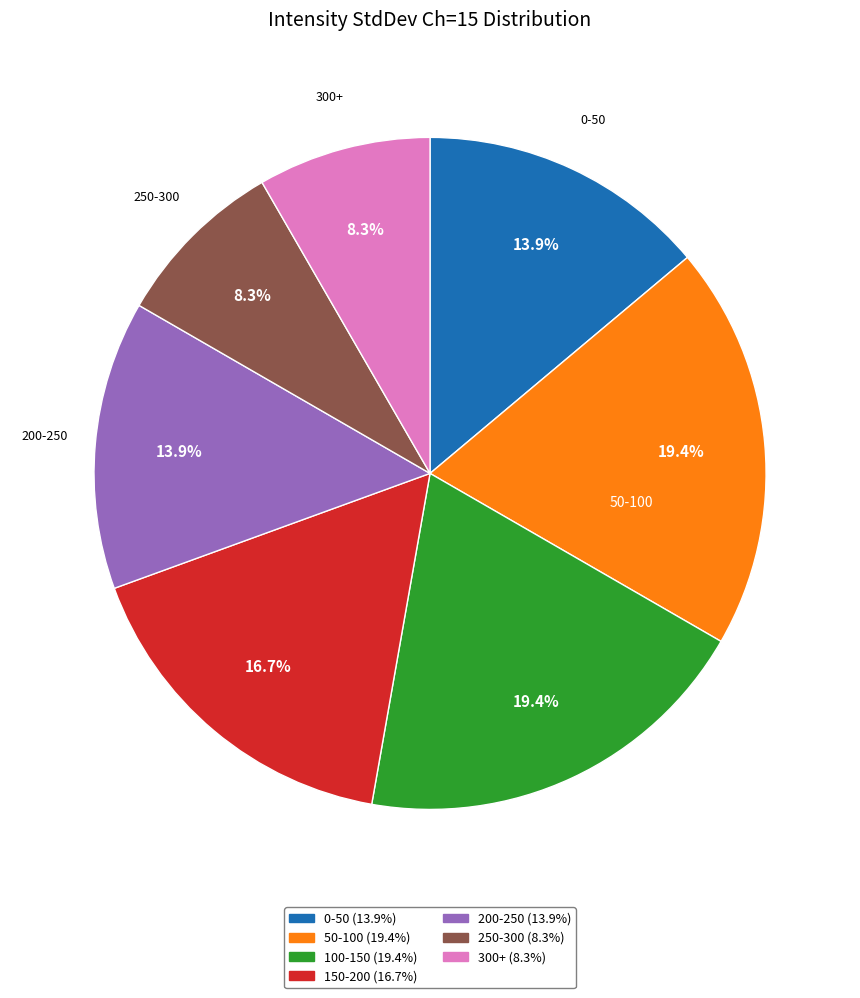

Does any single category account for the majority?

No